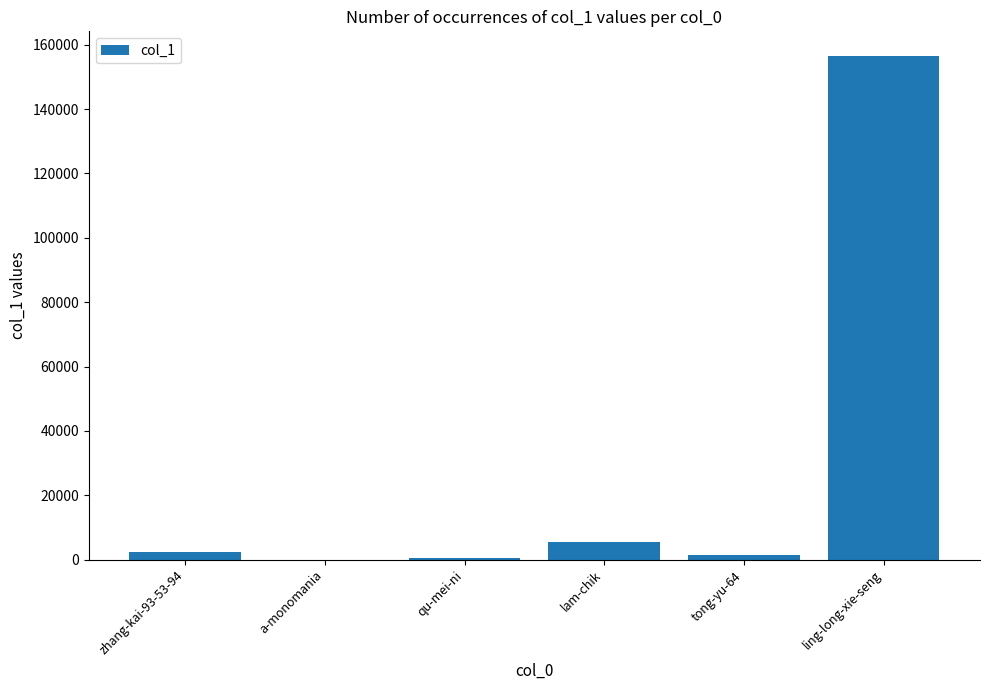

How many data points does each series have?

6